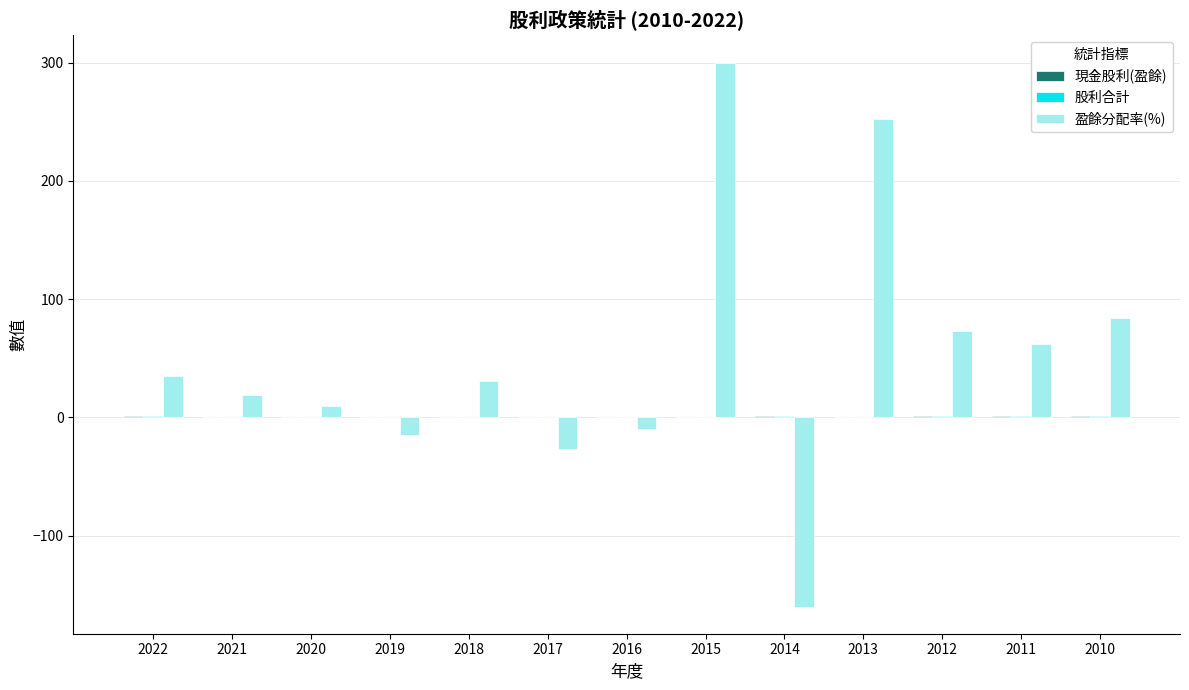

The 盈餘分配率(%) series shows -275.6 at 2014. True or false?

False